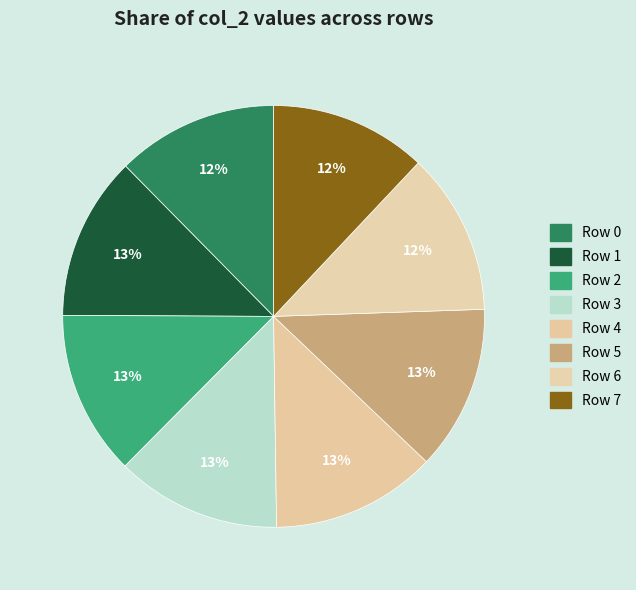

To the nearest percent, what percentage of the pie is Row 4?

13%